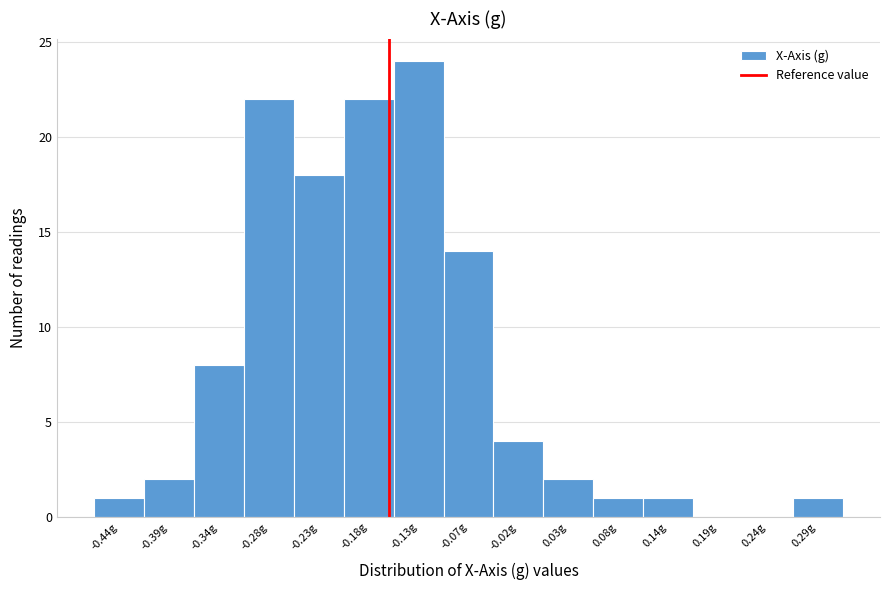

Reading left to right, list all the values displayed in this chart.

-0.44g=1	-0.39g=2	-0.34g=8	-0.28g=22	-0.23g=18	-0.18g=22	-0.13g=24	-0.07g=14	-0.02g=4	0.03g=2	0.08g=1	0.14g=1	0.19g=0	0.24g=0	0.29g=1